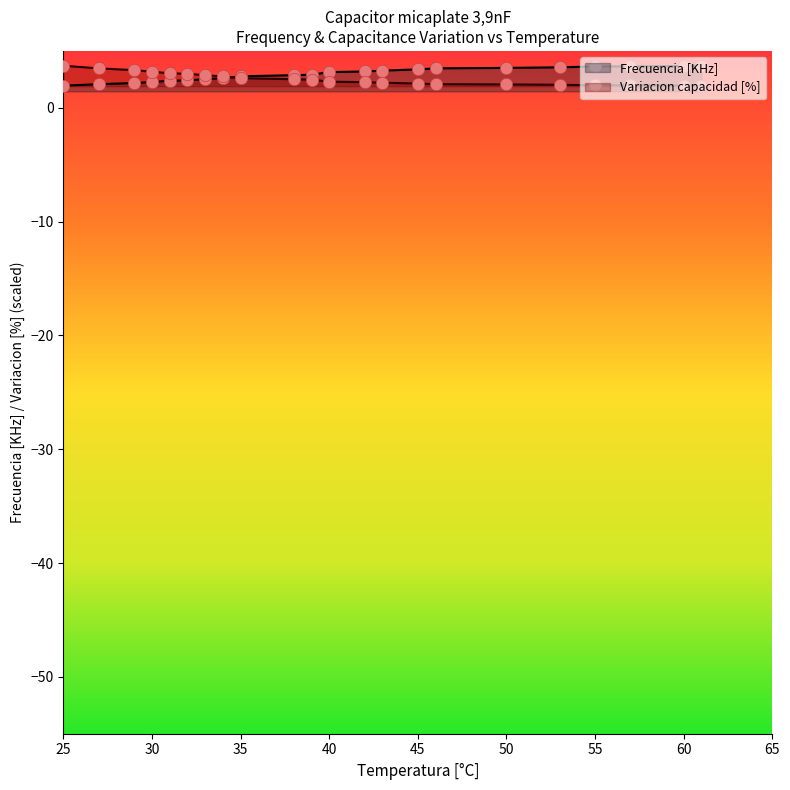

At which category is the sum across all series the highest?

25